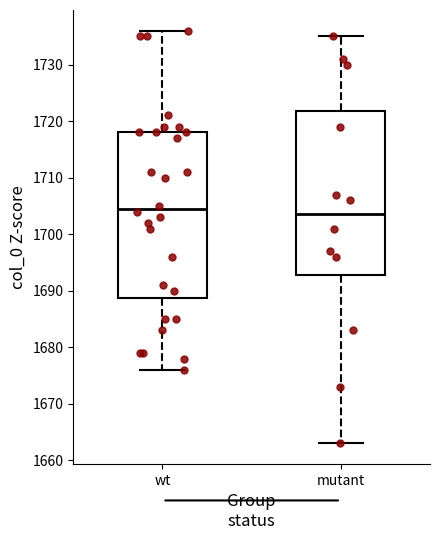

Reading left to right, transcribe this box plot: for each box, give where its median line is, the range the box spans, and where its two whiskers end, as read against the y-axis. The values are not printed on the chart, so give them approximately, as read against the axis.

wt: median 1705, box 1689 to 1718, whiskers 1676 to 1736
mutant: median 1704, box 1693 to 1722, whiskers 1663 to 1735